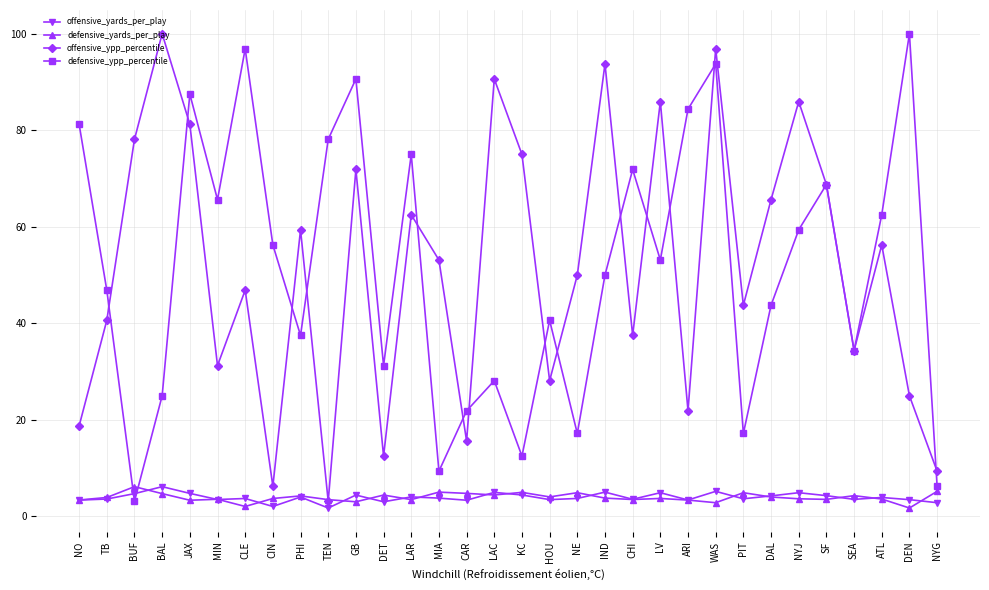

What is the maximum value for defensive_yards_per_play?

6.2